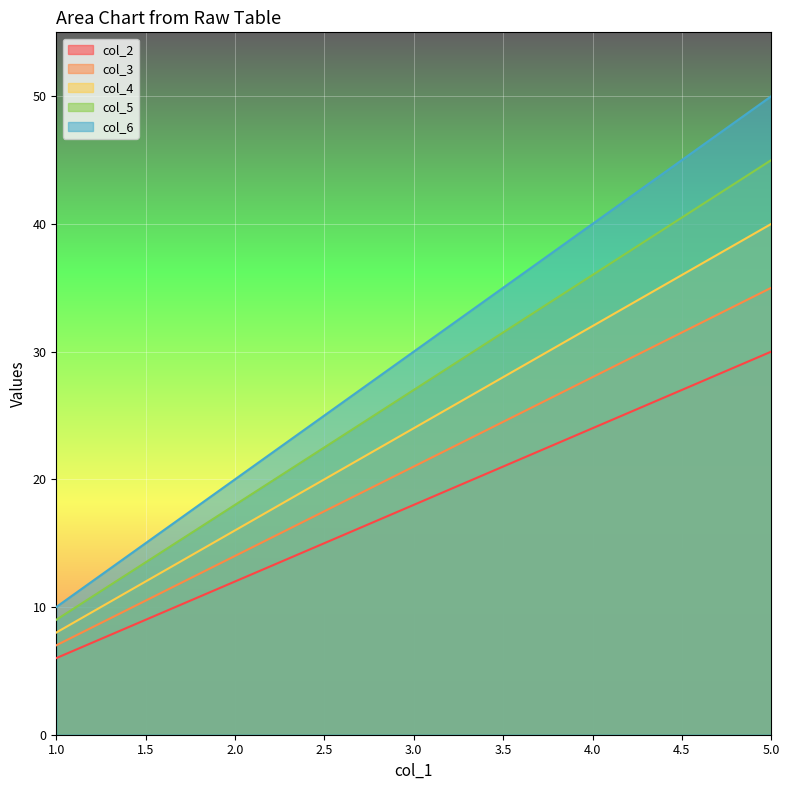

True or false: col_3 and col_5 intersect in this chart.

False